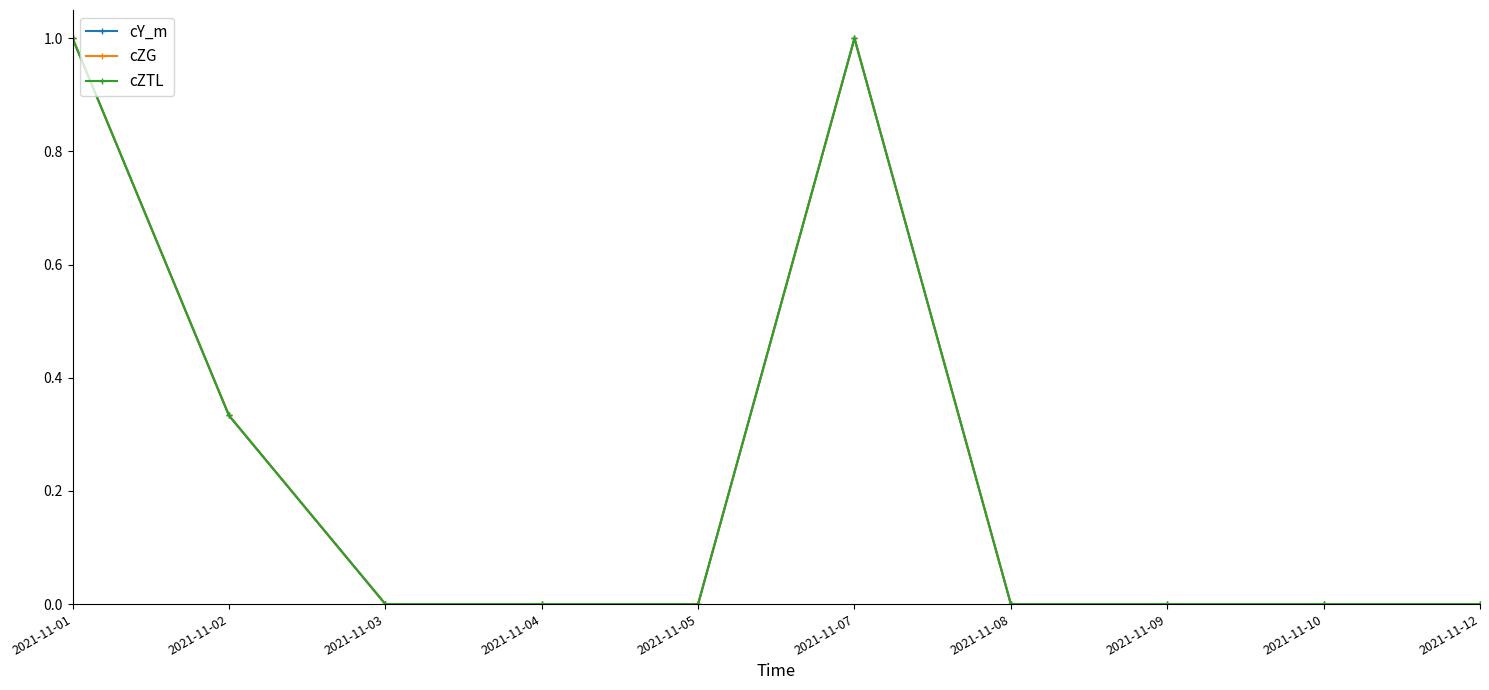

The cZG series shows 0.0 at 2021-11-12. True or false?

True